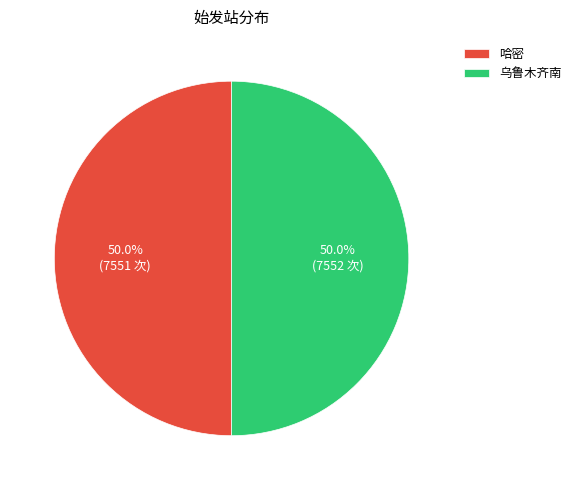

How many slices are in this pie chart?

2